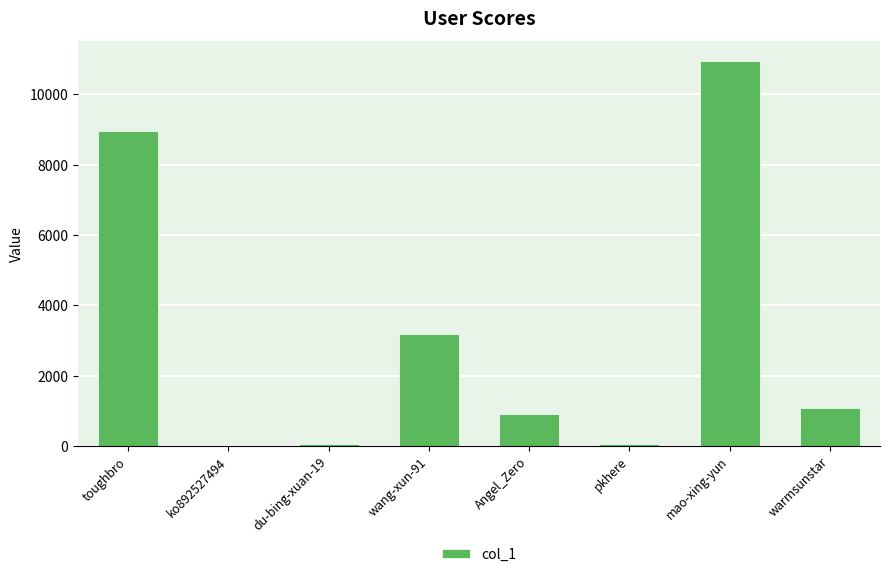

The value at Angel_Zero is 407. True or false?

False